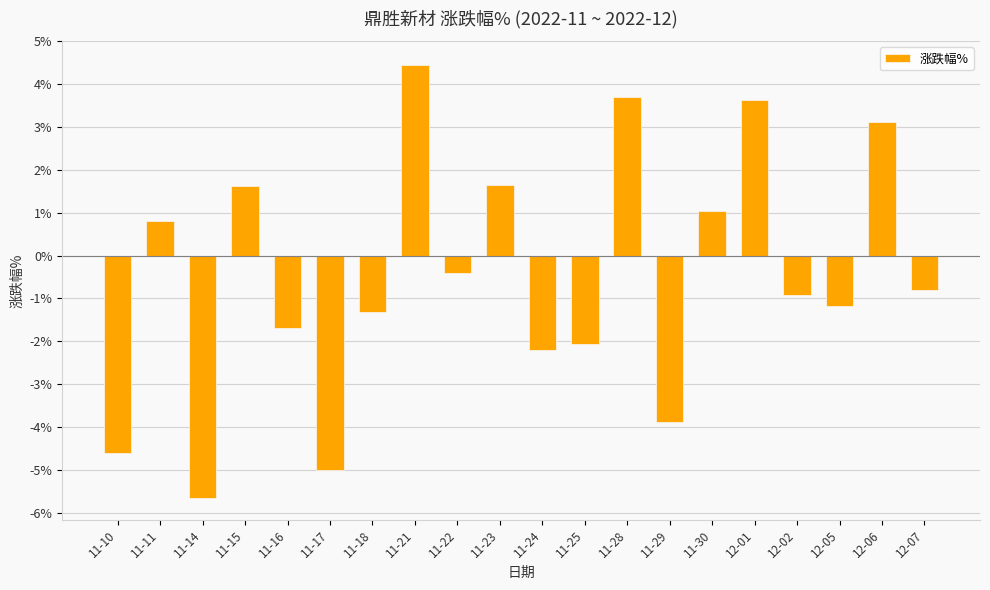

True or false: the data shows -1.2 at 12-05.

True